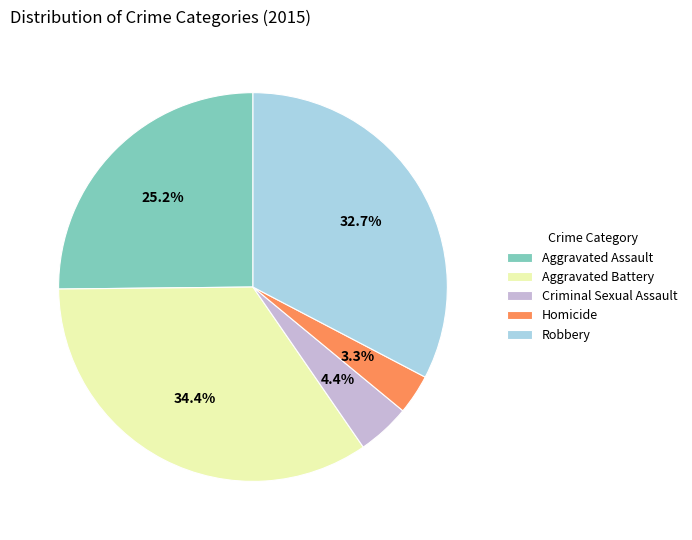

Between Criminal Sexual Assault and Robbery, which is larger?

Robbery